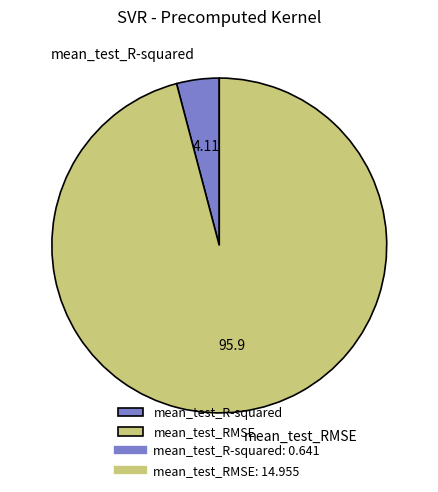

Is the sum of mean_test_RMSE and mean_test_R-squared greater than half?

Yes